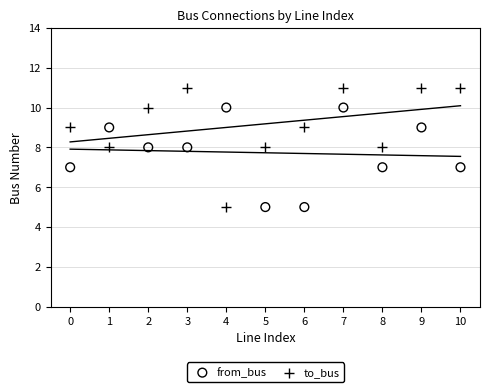

Which series has the largest Y range (max minus min)?

to_bus